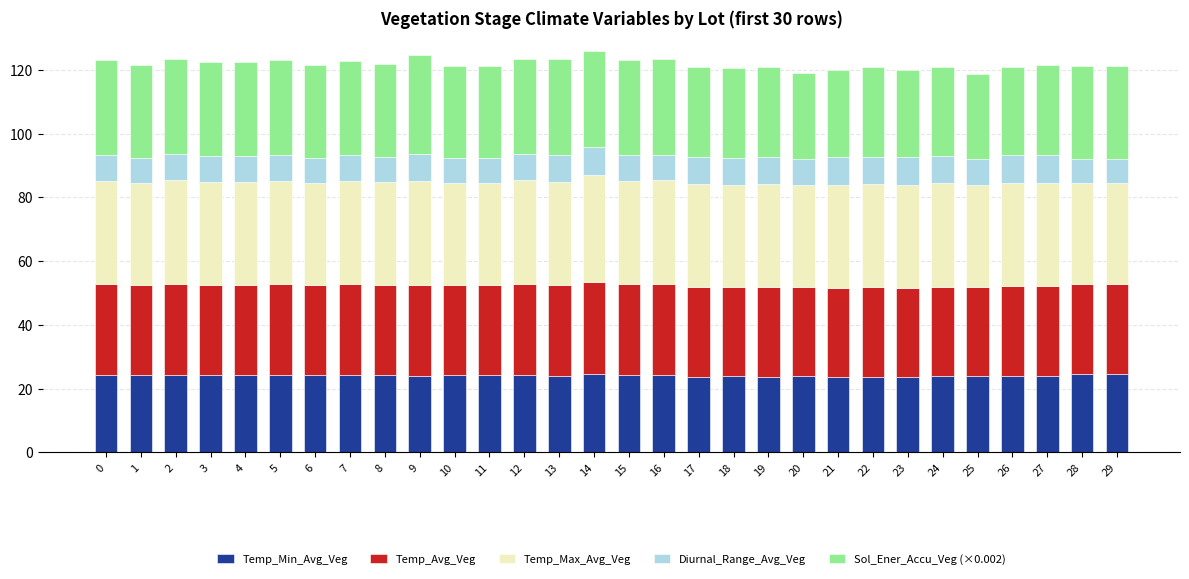

What is the total value across all series at 0?

123.0